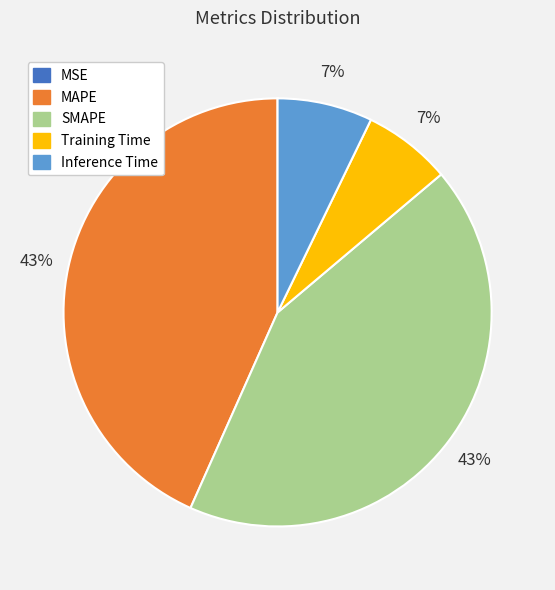

Is the sum of MAPE and SMAPE greater than half?

Yes